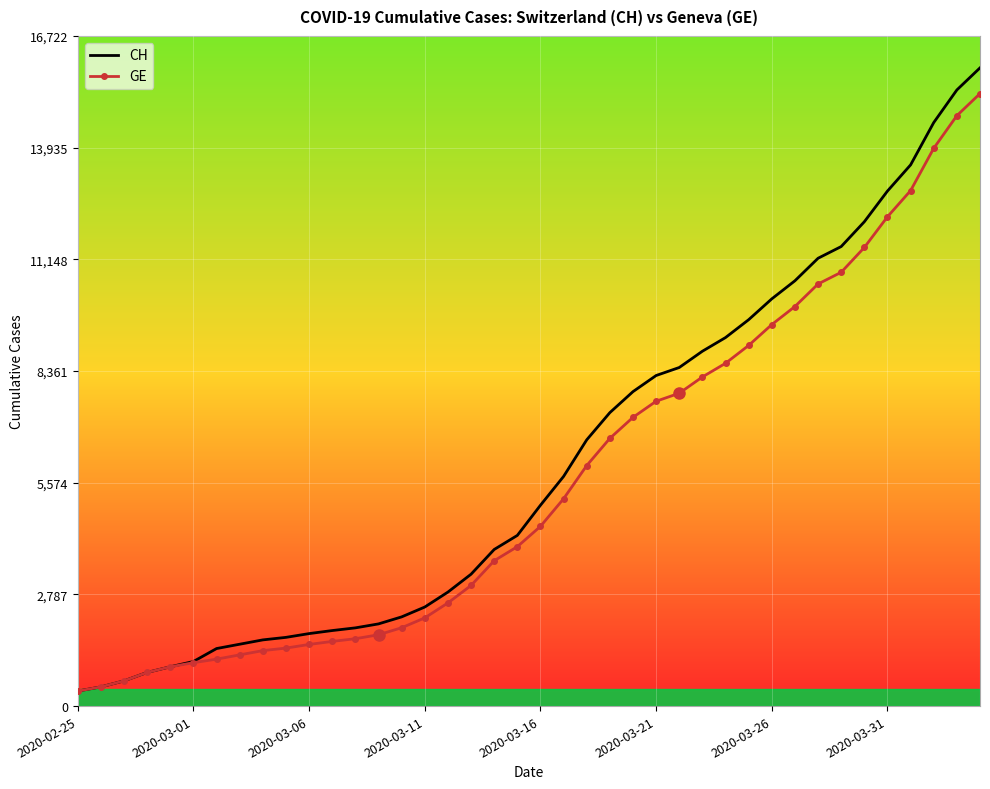

What is the maximum value for GE?

15284